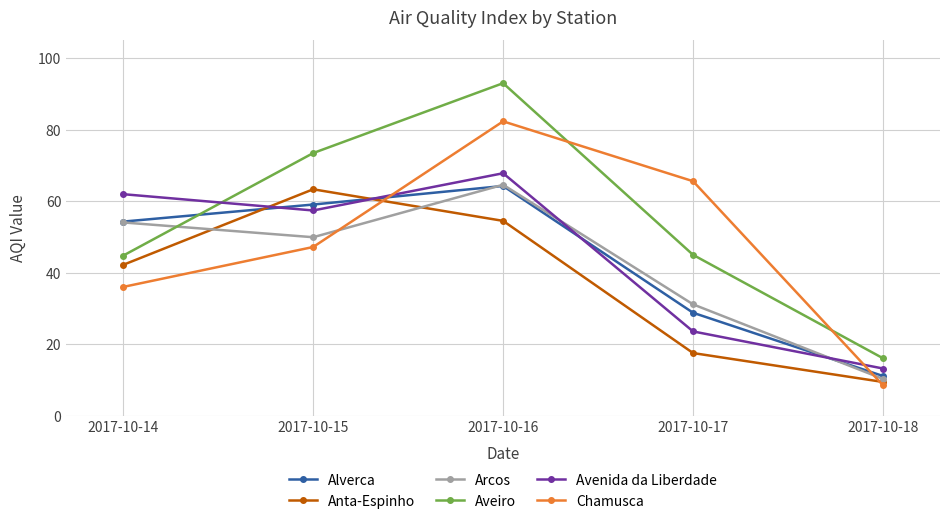

Which category has the highest value across all series?

2017-10-16